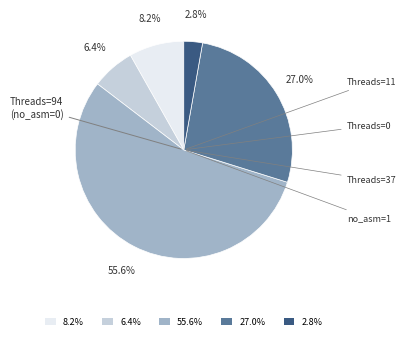

Is there any slice that represents more than half of the pie?

Yes